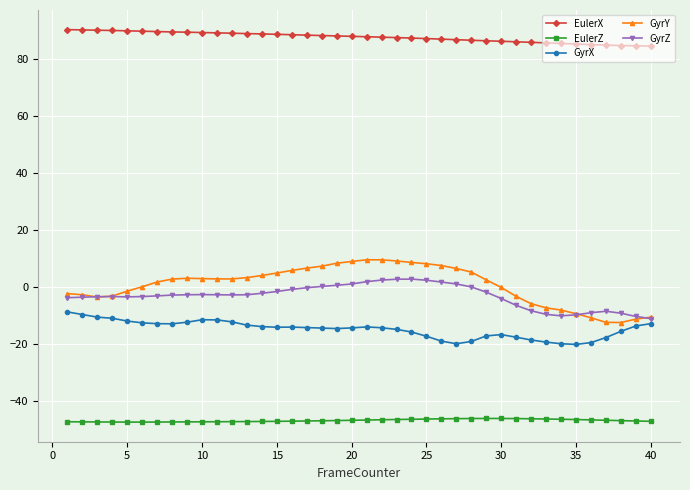

What is the value of the GyrZ point at the 30th from the left?

-4.1